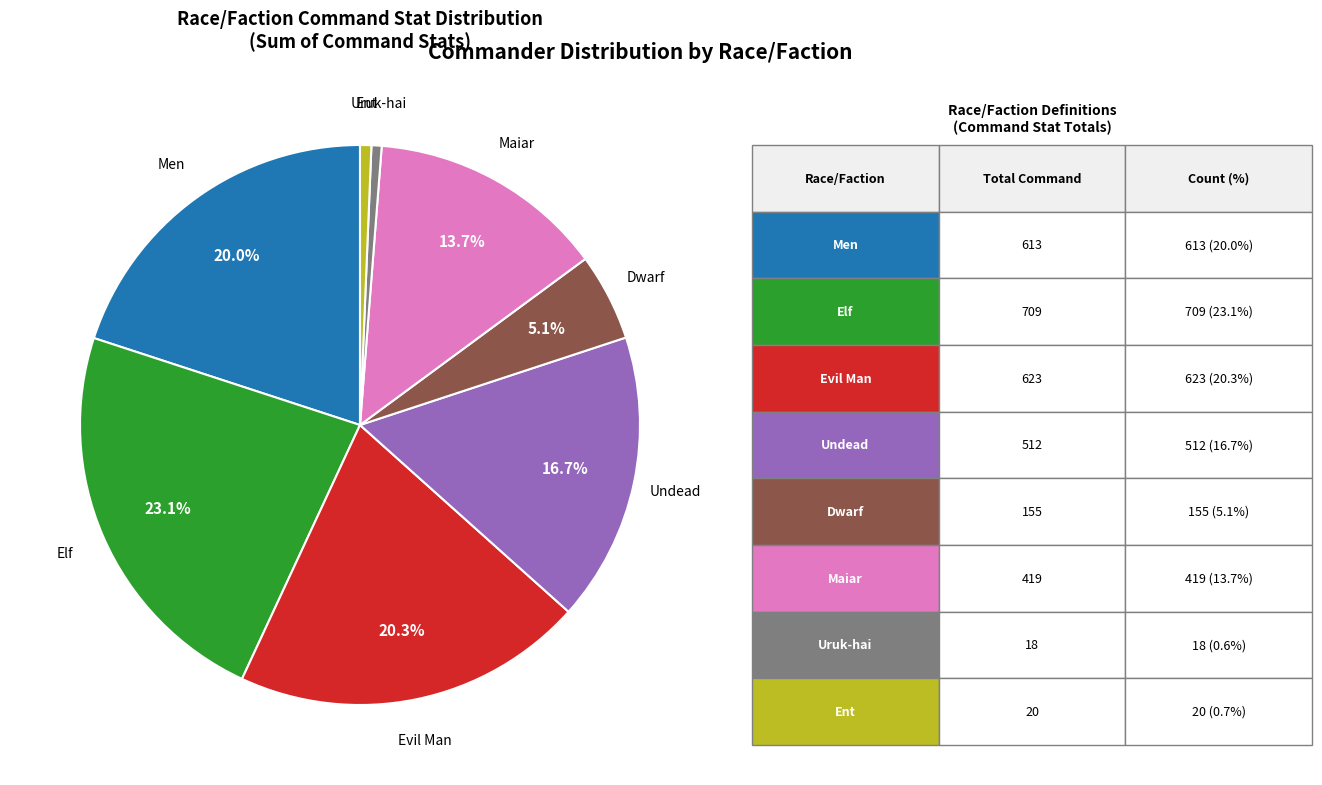

Does any single category account for the majority?

No